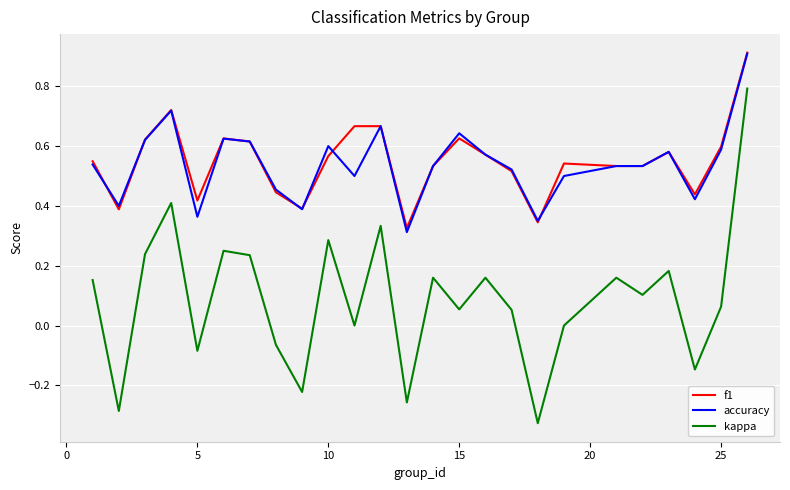

Which series has the largest range (max minus min)?

kappa